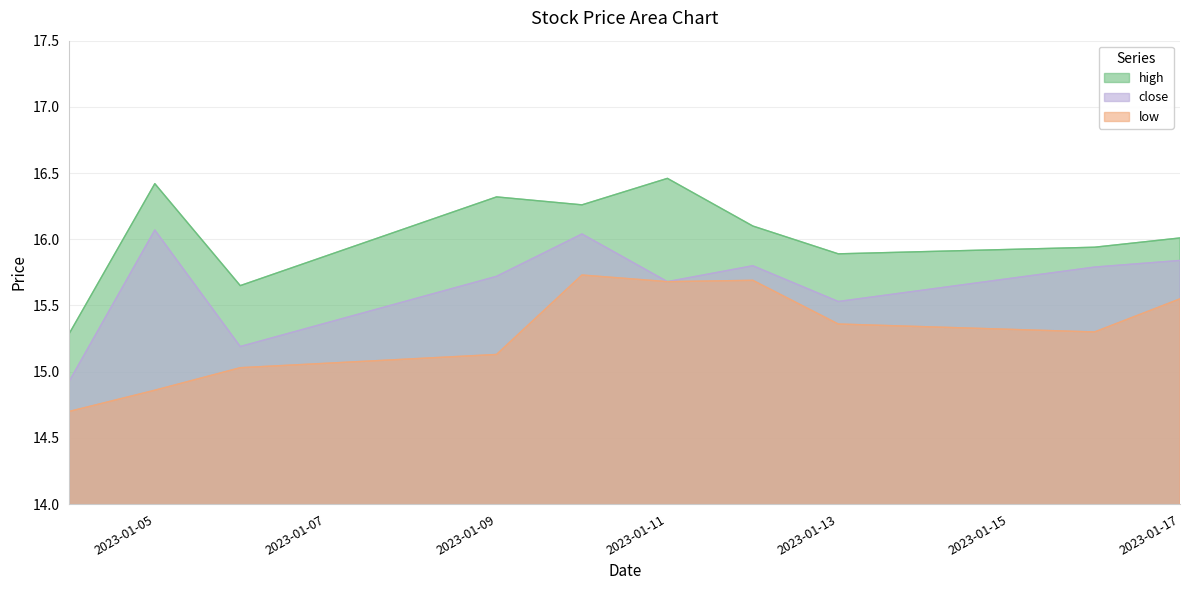

At how many categories does at least one series exceed 14?

10